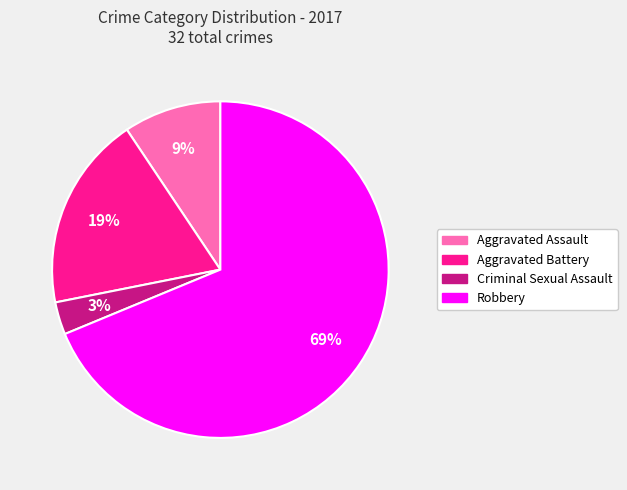

Is there a majority slice in this chart?

Yes